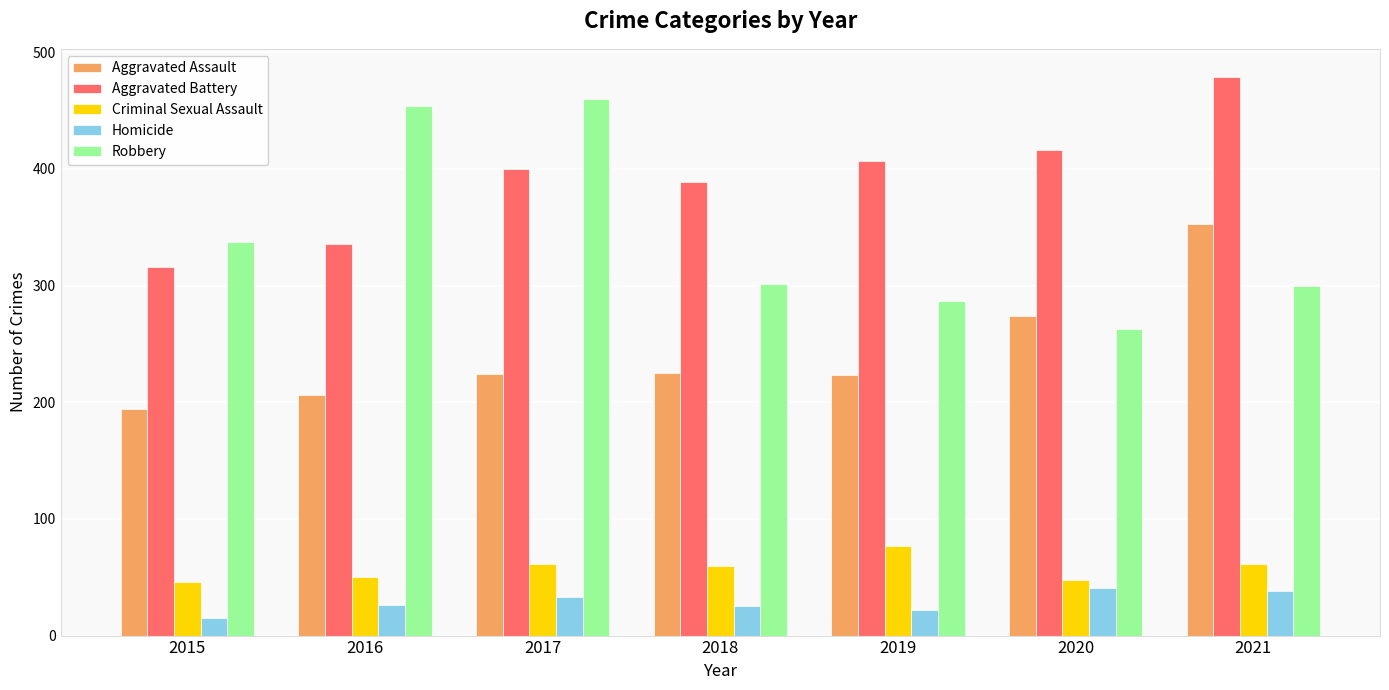

How many bars are there in total?

35